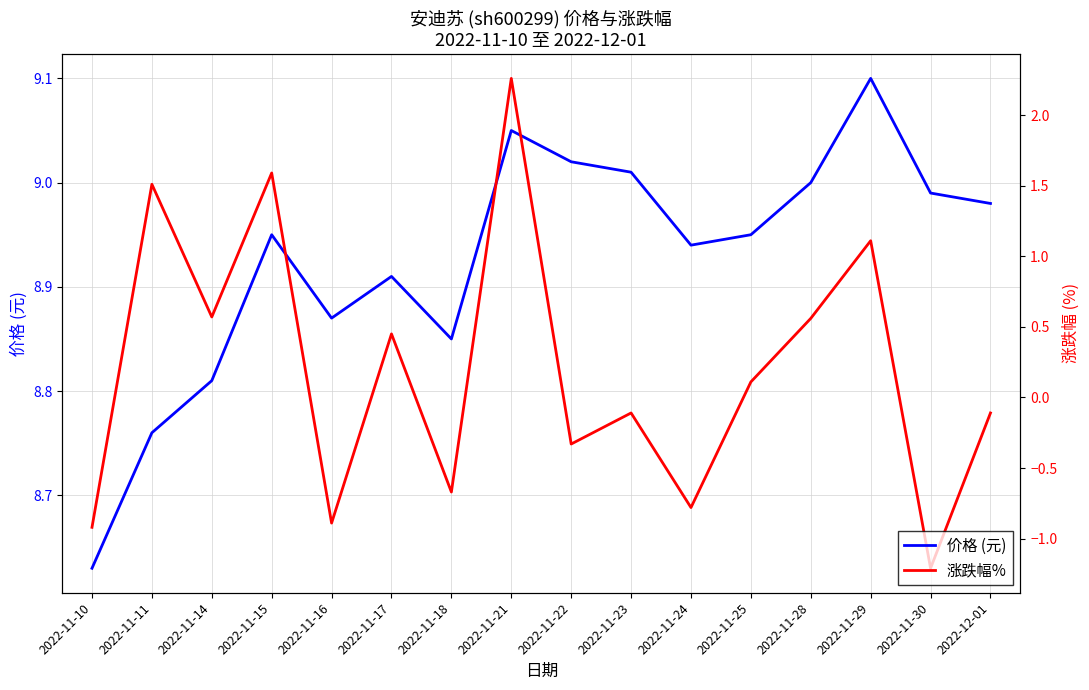

True or false: 价格 (元) and 涨跌幅% cross at least once.

False